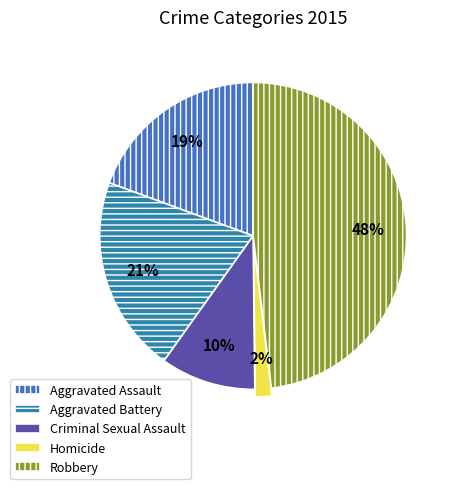

Does Aggravated Battery account for over 50% of the chart?

No